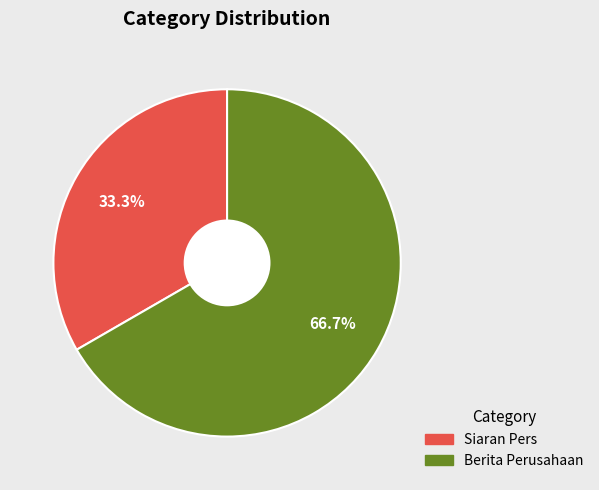

Combined, what portion of the pie is Berita Perusahaan and Siaran Pers?

100.0%